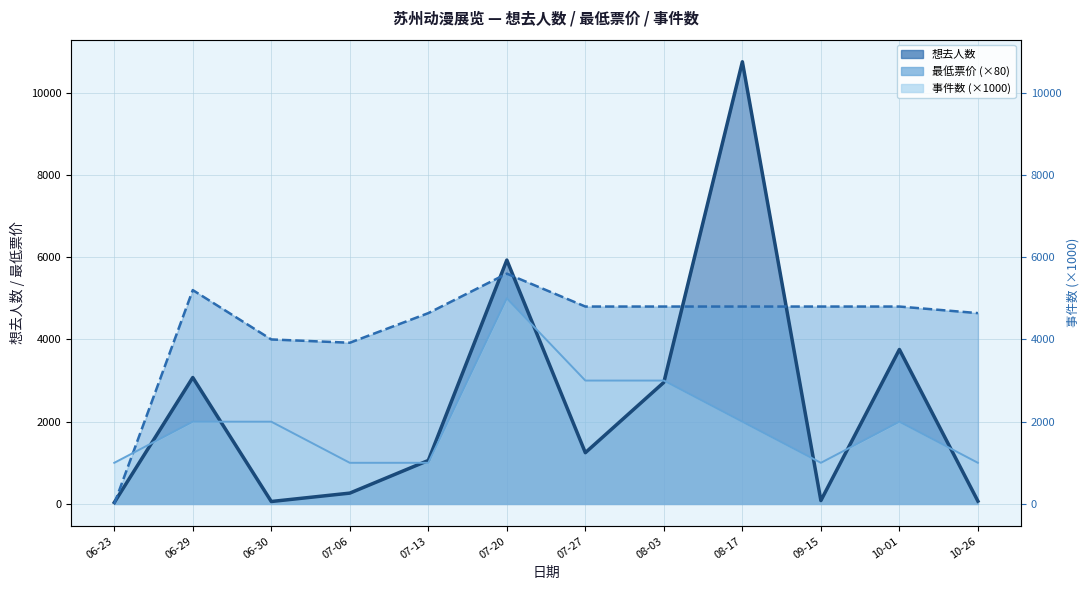

The value of 事件数 at 07-06 is 1630. True or false?

False